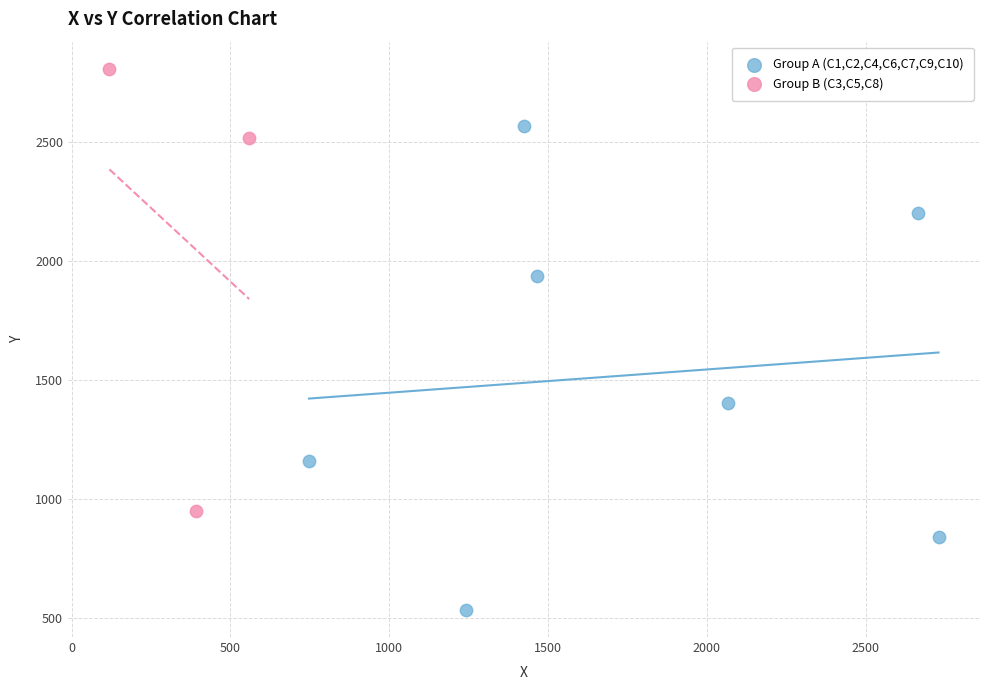

Which series contains the lowest Y value?

Group A (C1,C2,C4,C6,C7,C9,C10)